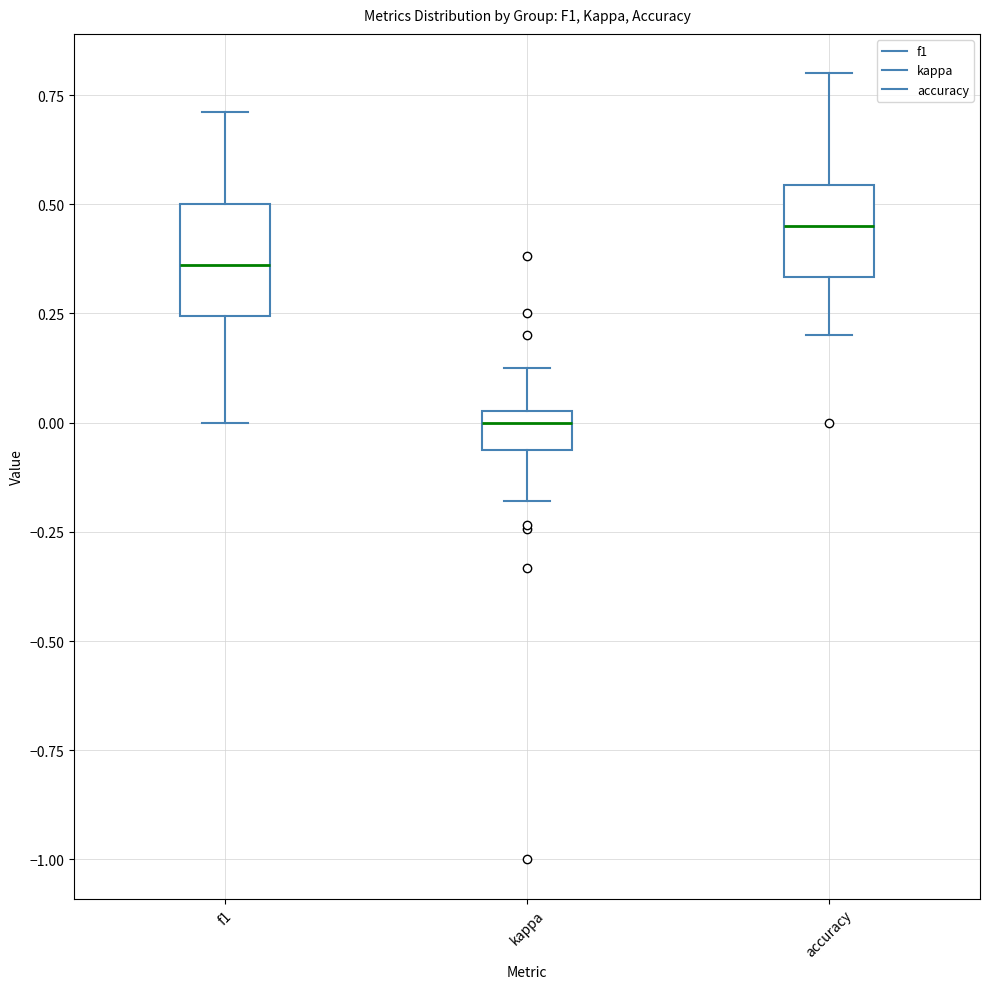

Reading left to right, read every box against the y-axis: the position of its median line, the range the box covers, and the ends of its whiskers. The values are not printed on the chart, so give them approximately, as read against the axis.

f1: median 0.35, box 0.25 to 0.50, whiskers 0.00 to 0.70
kappa: median 0.00, box -0.05 to 0.05, whiskers -0.20 to 0.15
accuracy: median 0.45, box 0.35 to 0.55, whiskers 0.20 to 0.80